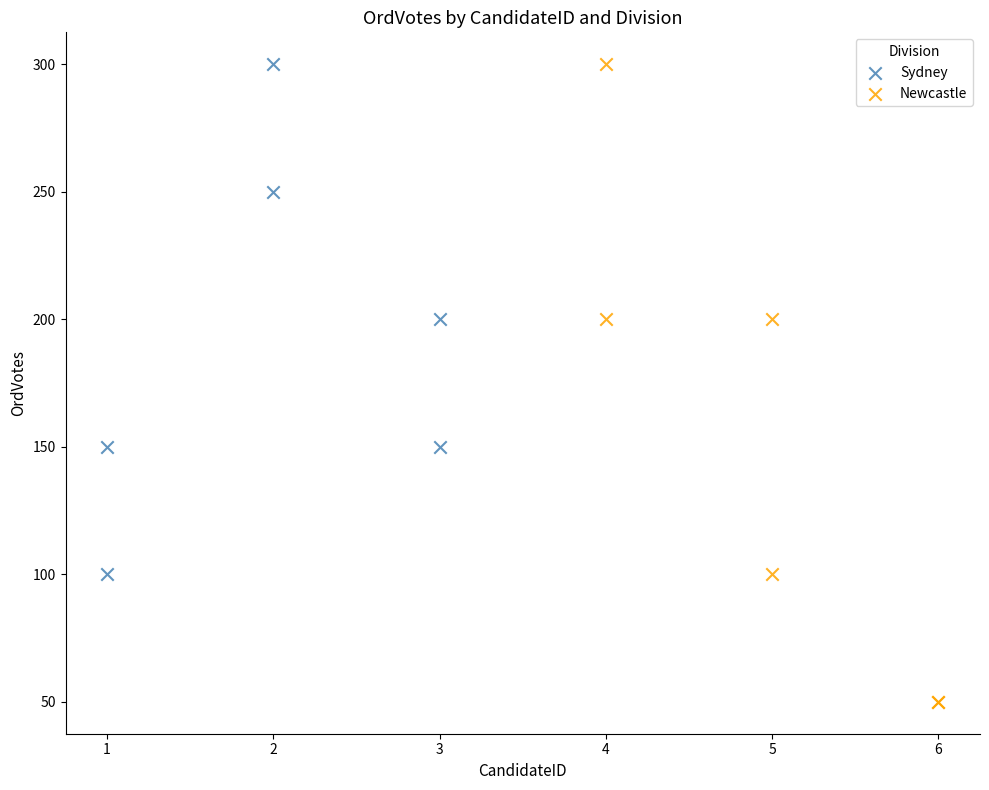

Which series has the largest Y range (max minus min)?

Newcastle